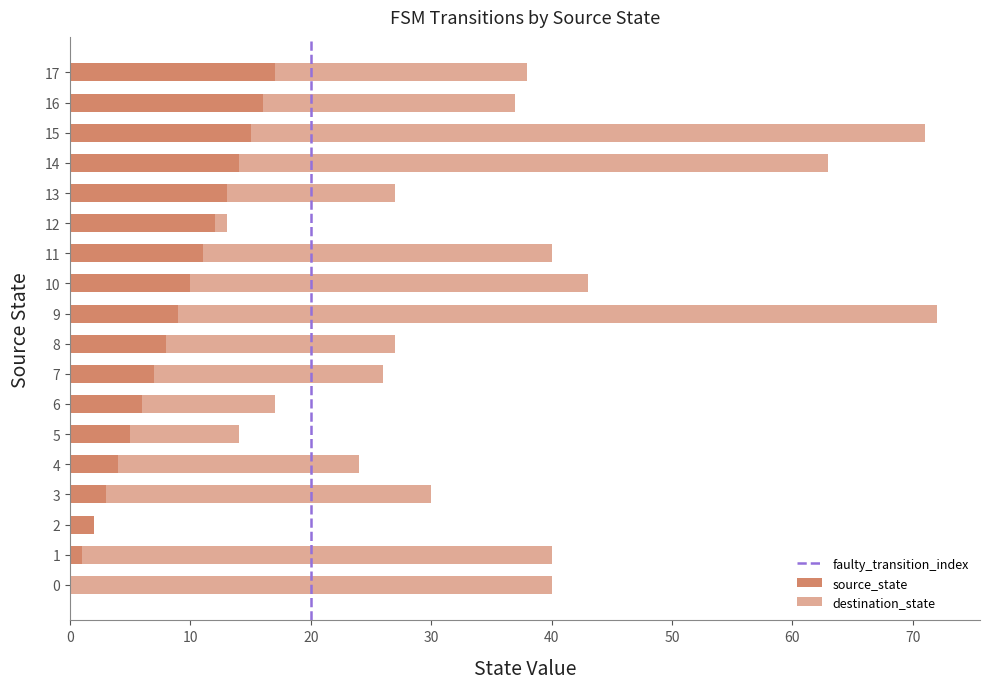

The value of source_state at 8 is 2. True or false?

False